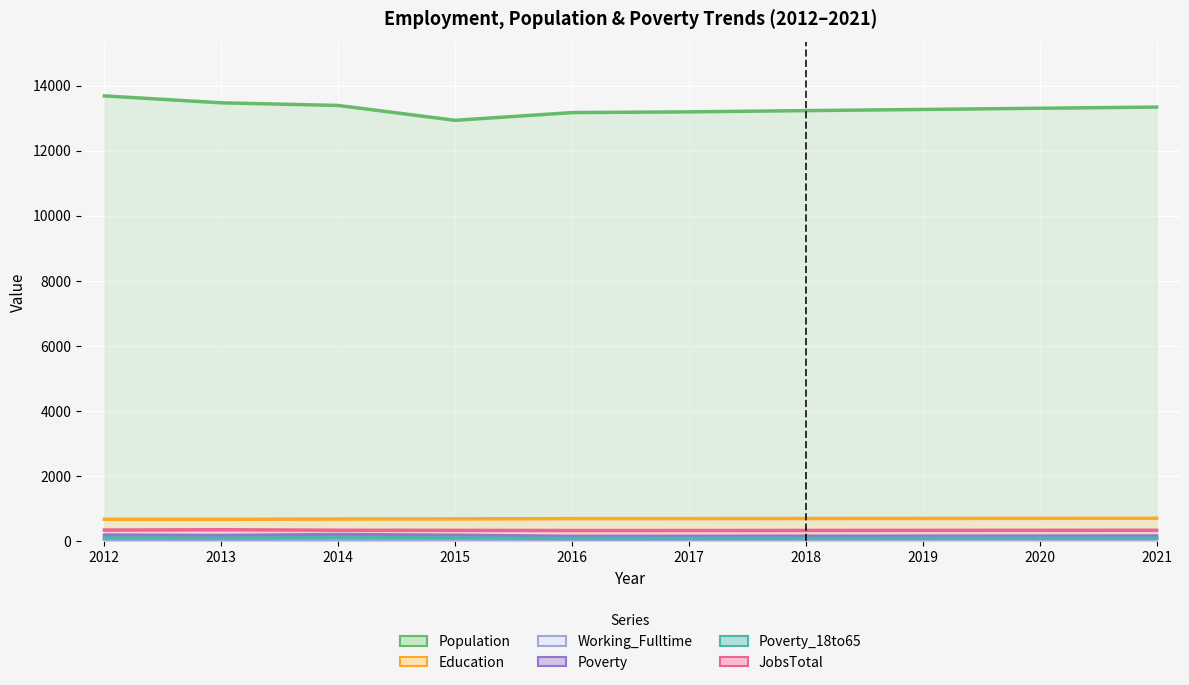

Where is the first local minimum for Working_Fulltime?

2016